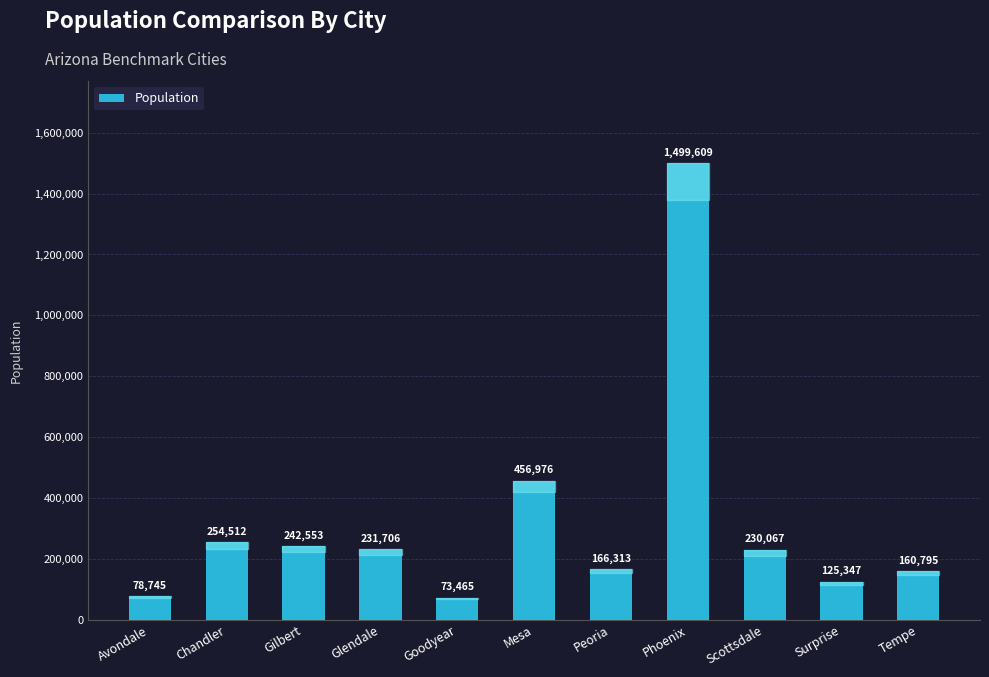

At which label does the data first exceed 230067?

Chandler